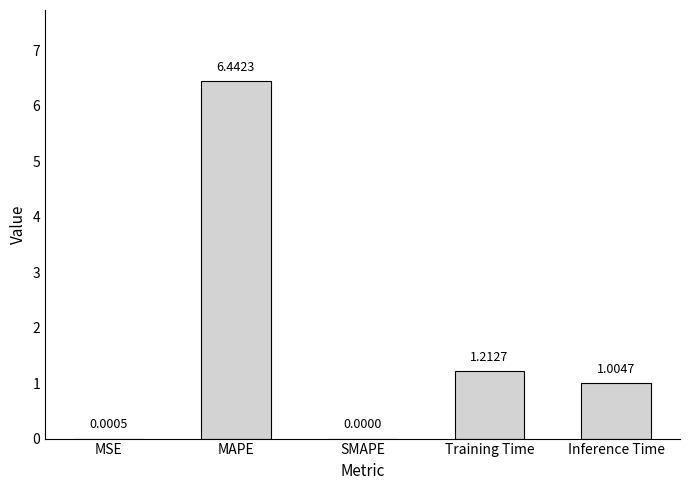

Which category has the highest value across all series?

MAPE